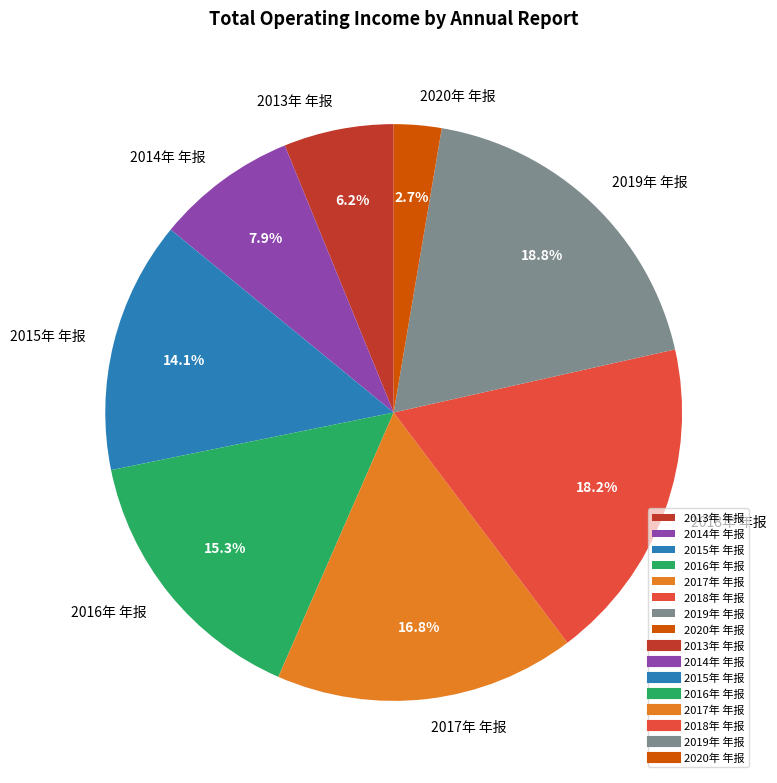

Count the number of slices in the pie.

8